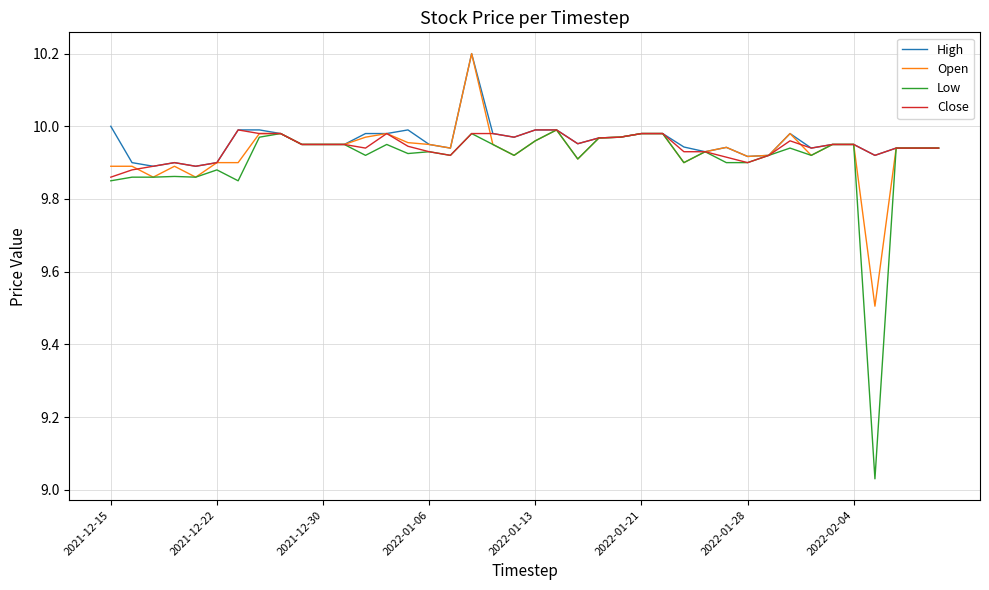

Which series has the widest spread of values?

Low